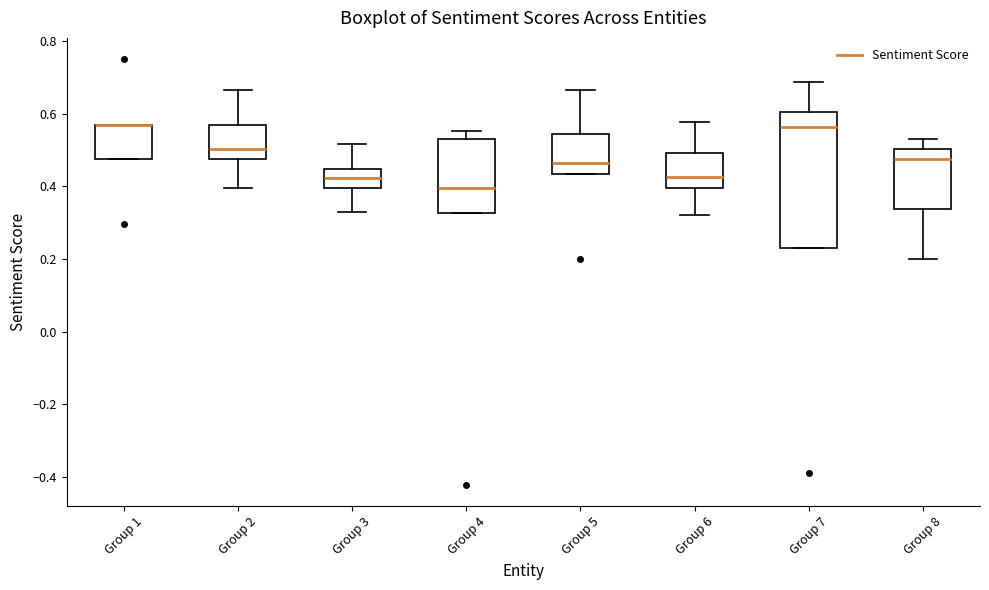

Which box is the tallest, from its lower edge to its upper edge?

Group 7